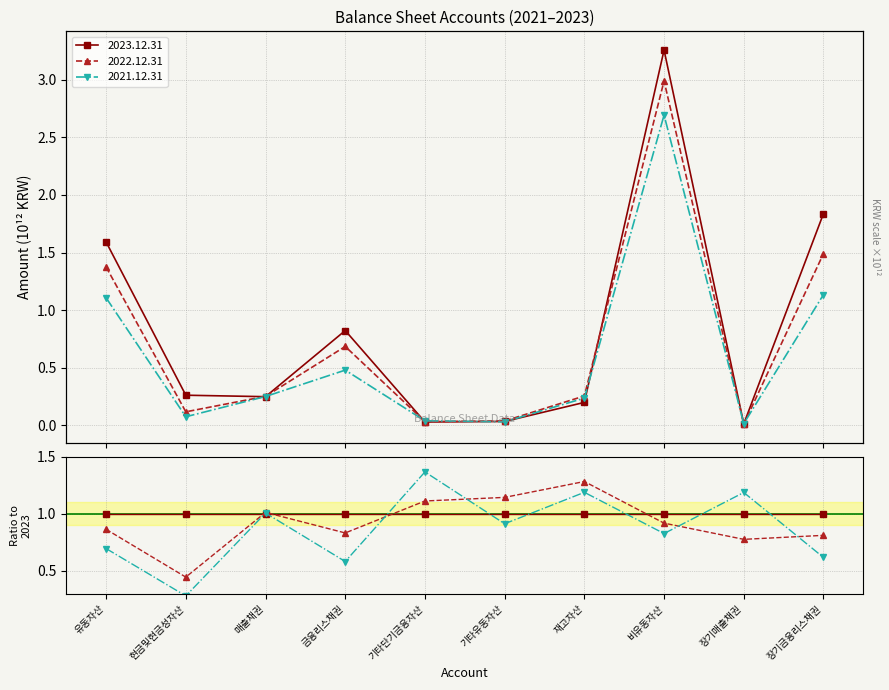

What is the sum of all 2022.12.31 values?

7.2